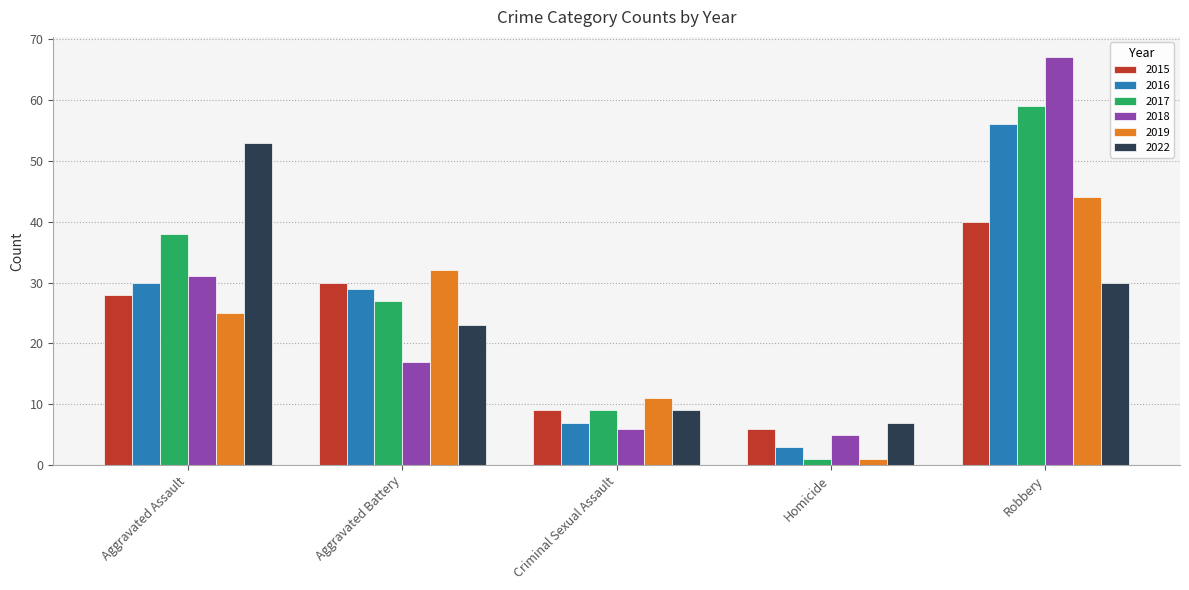

What is the spread (max minus min) of values at Homicide?

6